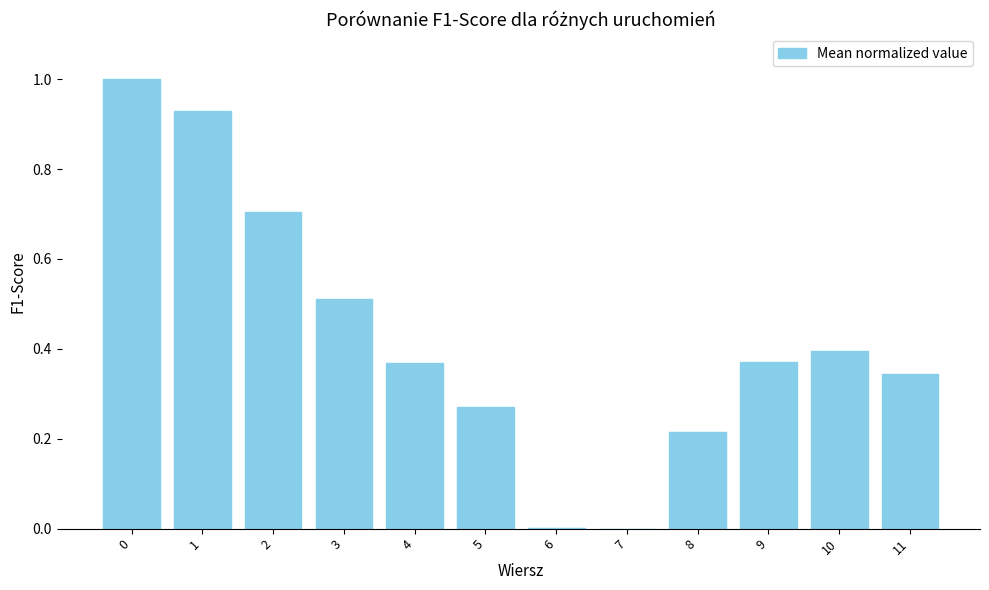

How many series are shown in this chart?

1